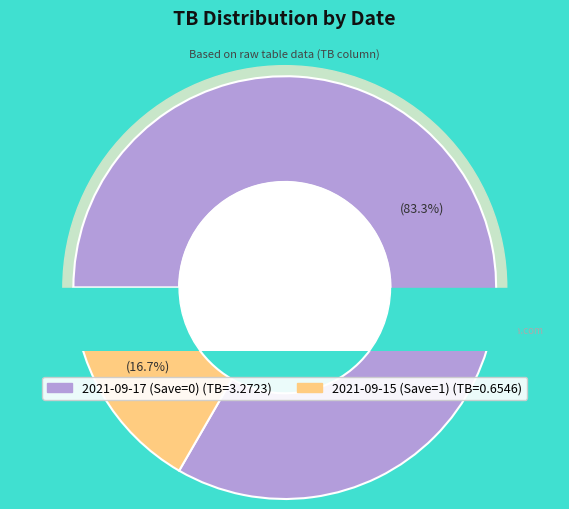

To the nearest percent, what portion does 2021-09-17 (Save=0) represent?

83%